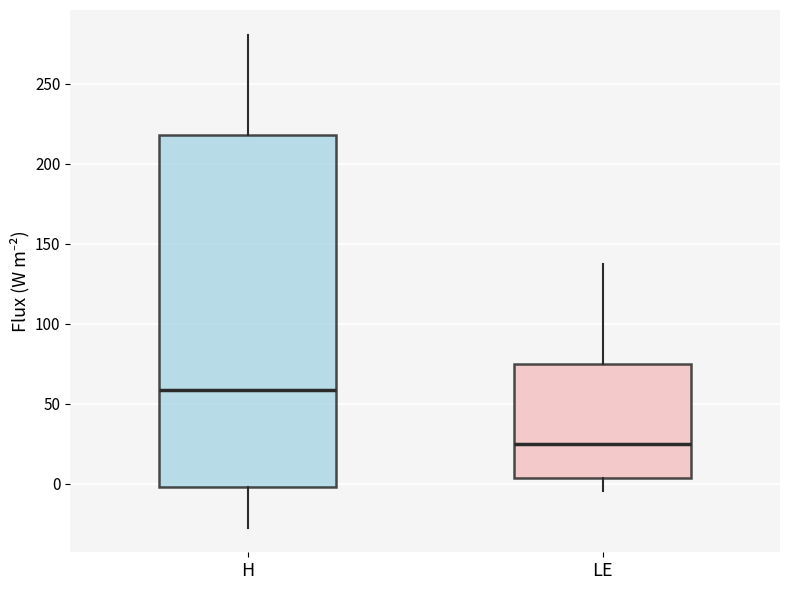

Reading left to right, transcribe this box plot: for each box, give where its median line is, the range the box spans, and where its two whiskers end, as read against the y-axis. The values are not printed on the chart, so give them approximately, as read against the axis.

H: median 60, box 0 to 220, whiskers -25 to 280
LE: median 25, box 5 to 75, whiskers -5 to 135